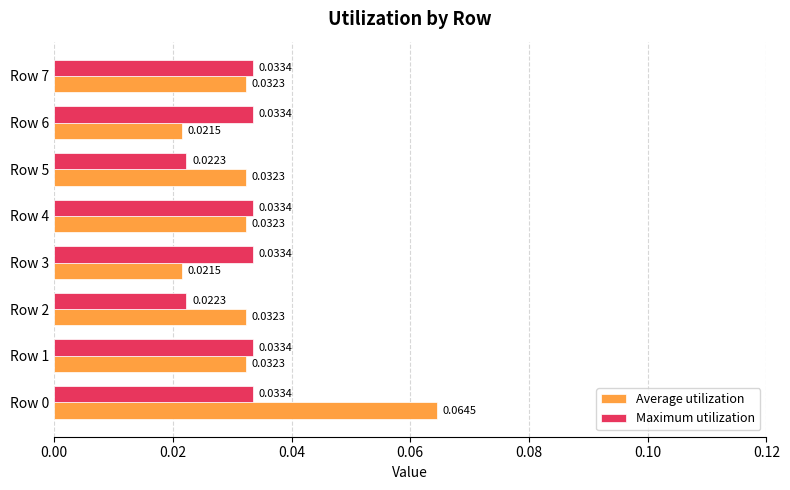

Which series has the largest range (max minus min)?

Average utilization